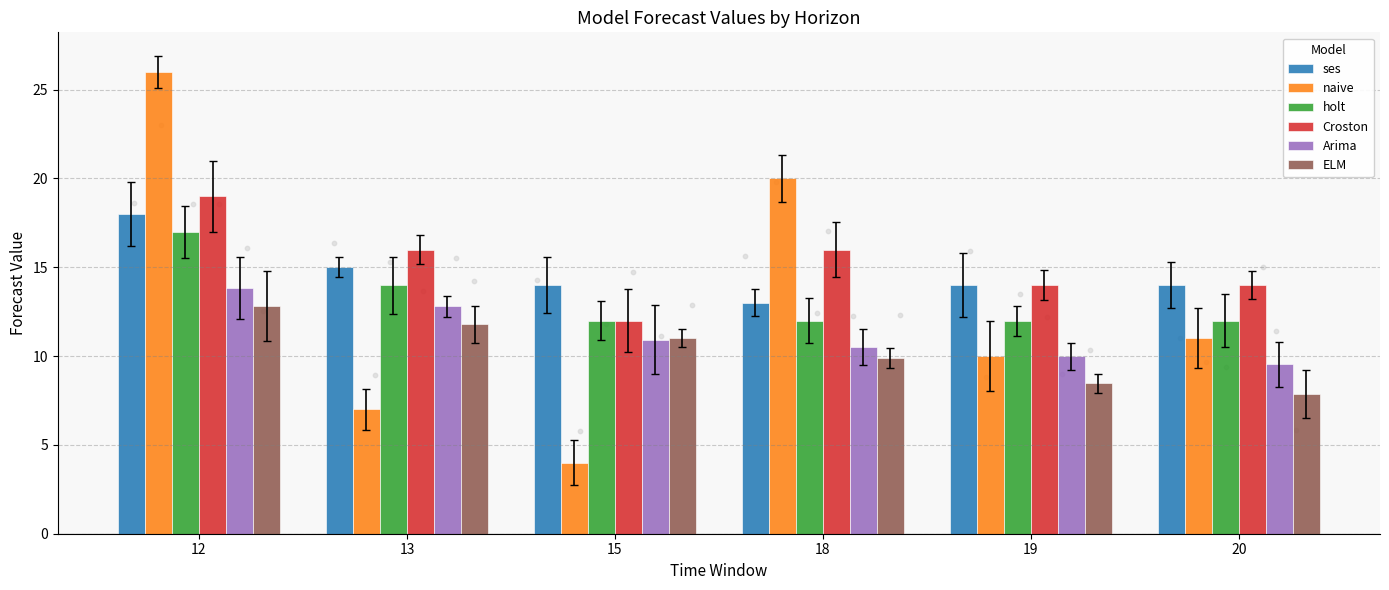

What are all the series names shown in the legend?

ses, naive, holt, Croston, Arima, ELM